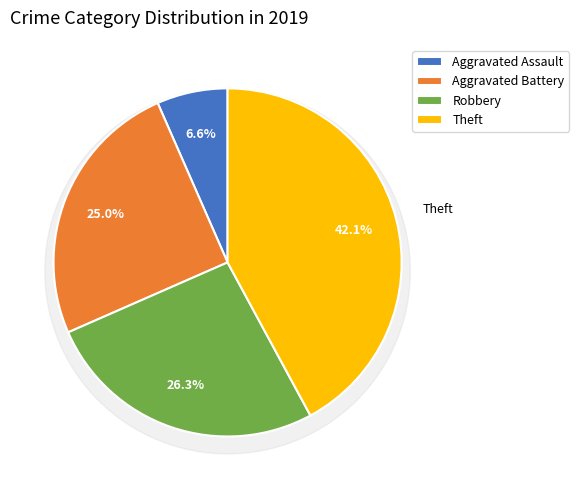

Is it true that Aggravated Battery is 25% of the pie?

True